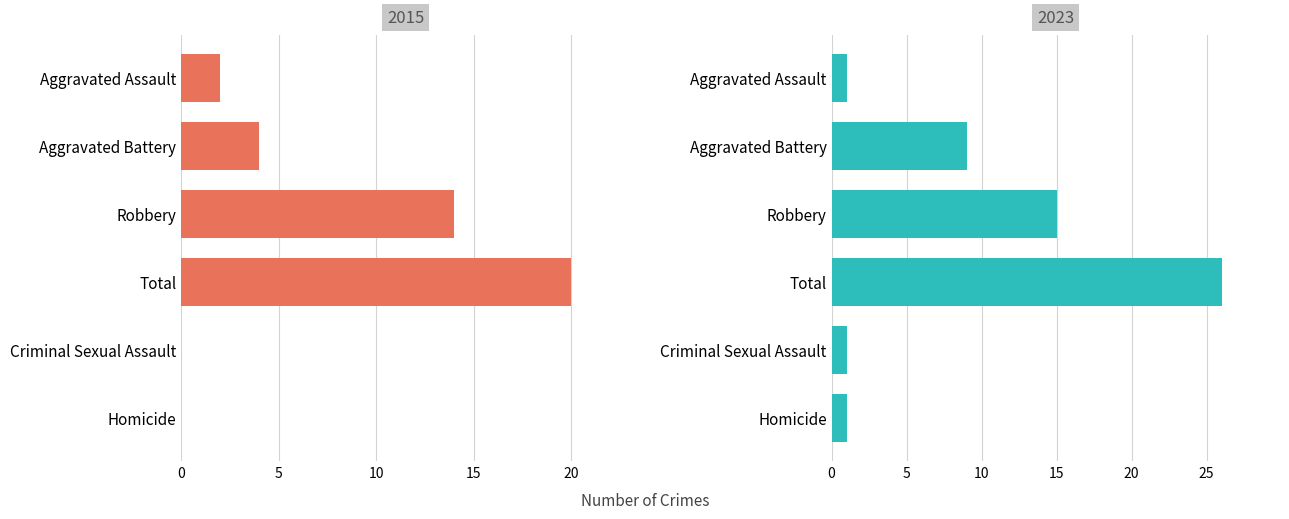

What is the sum of all 2015 values?

40